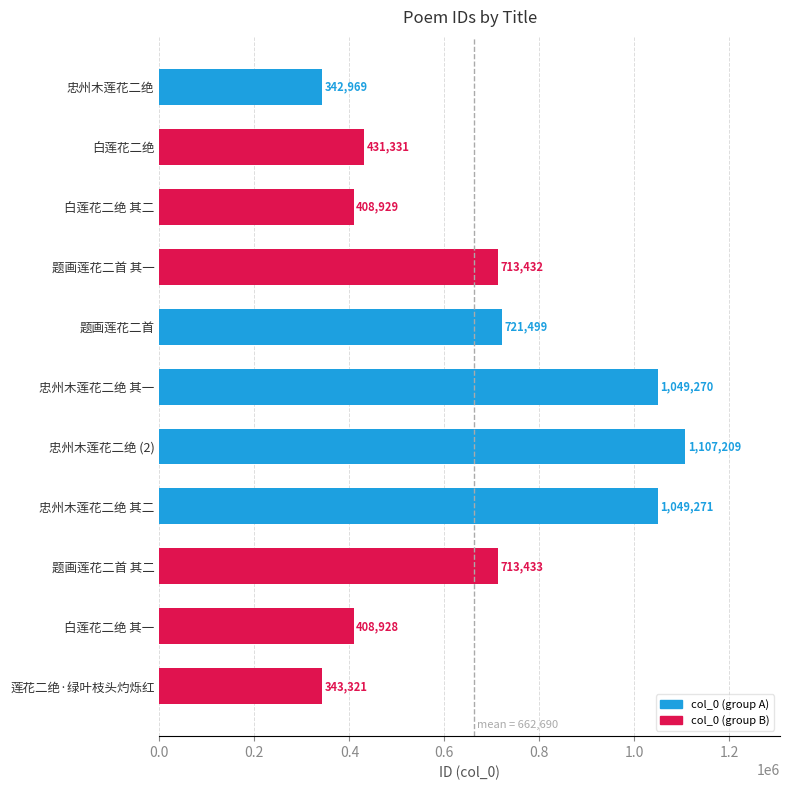

At which label is the value closest to 725089?

题画莲花二首